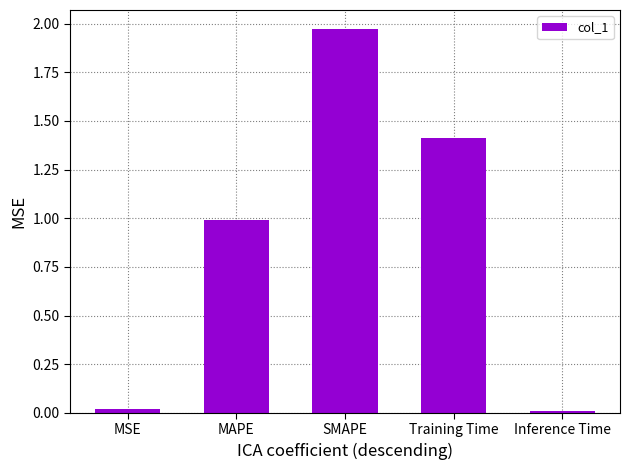

What is the sum of all values?

4.4